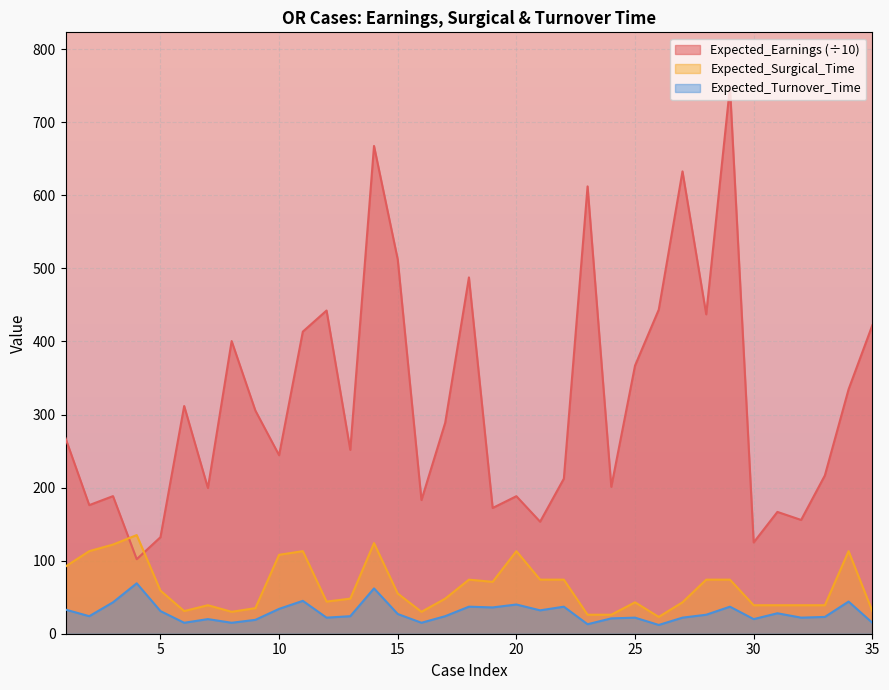

True or false: Expected_Turnover_Time and Expected_Surgical_Time cross at least once.

False